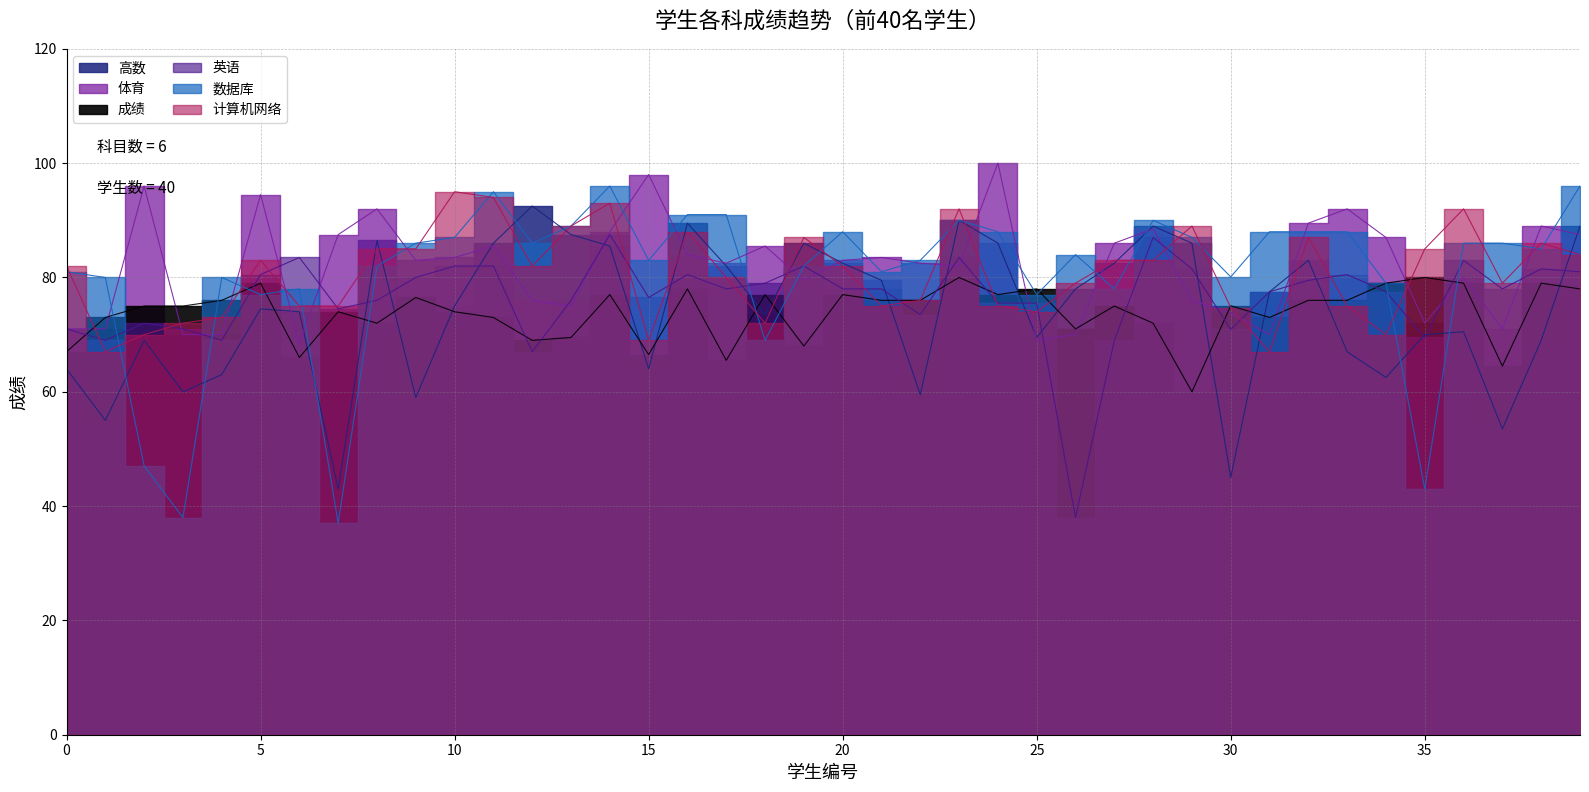

Reading left to right, transcribe all the data shown in this chart.

高数: 64.0	55.0	69.0	60.0	63.0	74.5	74.0	43.0	86.5	59.0	75.0	86.0	92.5	87.5	85.5	64.0	89.5	82.0	73.5	86.0	82.5	79.5	59.5	90.0	86.0	69.5	78.0	82.5	89.0	86.0	45.0	77.5	83.0	67.0	62.5	70.0	70.5	53.5	69.0	89.0
体育: 71.0	71.0	96.0	70.0	70.0	94.5	68.5	87.5	92.0	83.0	83.5	85.5	76.0	75.0	88.0	98.0	84.0	82.5	85.5	79.5	83.0	83.5	82.5	82.0	100.0	69.0	70.0	86.0	88.5	76.0	73.8	70.0	89.5	92.0	87.0	72.0	80.0	71.0	89.0	87.5
成绩: 67.0	73.0	75.0	75.0	76.0	79.0	66.0	74.0	72.0	76.5	74.0	73.0	69.0	69.5	77.0	66.5	78.0	65.5	77.0	68.0	77.0	76.0	76.0	80.0	77.0	78.0	71.0	75.0	72.0	60.0	75.0	73.0	76.0	76.0	79.0	80.0	79.0	64.5	79.0	78.0
英语: 71.0	69.0	72.0	71.0	69.0	80.5	83.5	74.5	76.0	80.0	82.0	82.0	67.0	76.0	87.5	76.5	80.5	78.0	79.0	82.0	78.0	78.0	73.5	83.5	75.5	75.5	38.0	69.0	87.0	81.5	70.9	77.5	79.5	80.5	77.5	69.5	83.0	78.0	81.5	81.0
数据库: 81.0	80.0	47.0	38.0	80.0	77.0	78.0	37.0	82.0	86.0	87.0	95.0	86.0	89.0	96.0	83.0	91.0	91.0	69.0	82.0	88.0	81.0	83.0	90.0	88.0	77.0	84.0	78.0	90.0	87.0	80.1	88.0	88.0	88.0	79.0	43.0	86.0	86.0	85.0	96.0
计算机网络: 82.0	67.0	70.0	72.0	73.0	83.0	75.0	75.0	85.0	85.0	95.0	94.0	82.0	89.0	93.0	69.0	88.0	80.0	72.0	87.0	82.0	75.0	76.0	92.0	75.0	74.0	79.0	83.0	83.0	89.0	74.7	67.0	87.0	75.0	70.0	85.0	92.0	79.0	86.0	84.0